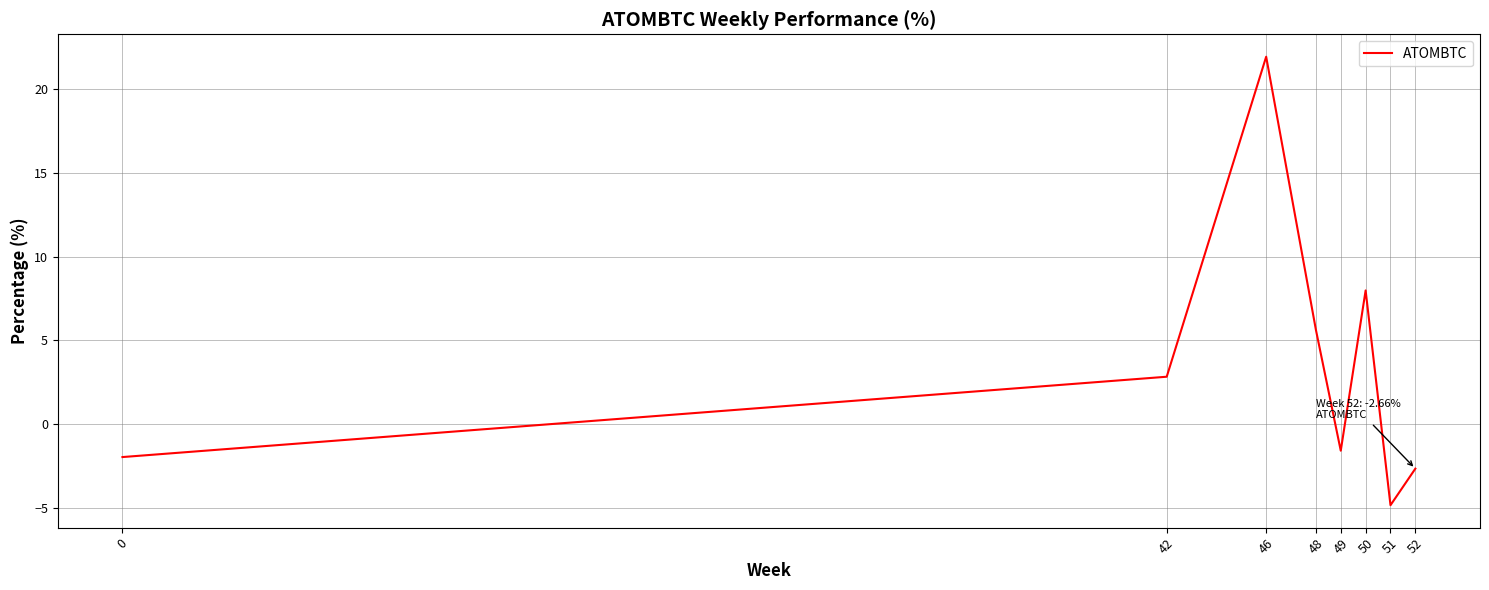

Reading left to right, extract all data points from this chart.

0=-2.0	42=2.8	46=21.9	48=5.6	49=-1.6	50=8.0	51=-4.8	52=-2.7